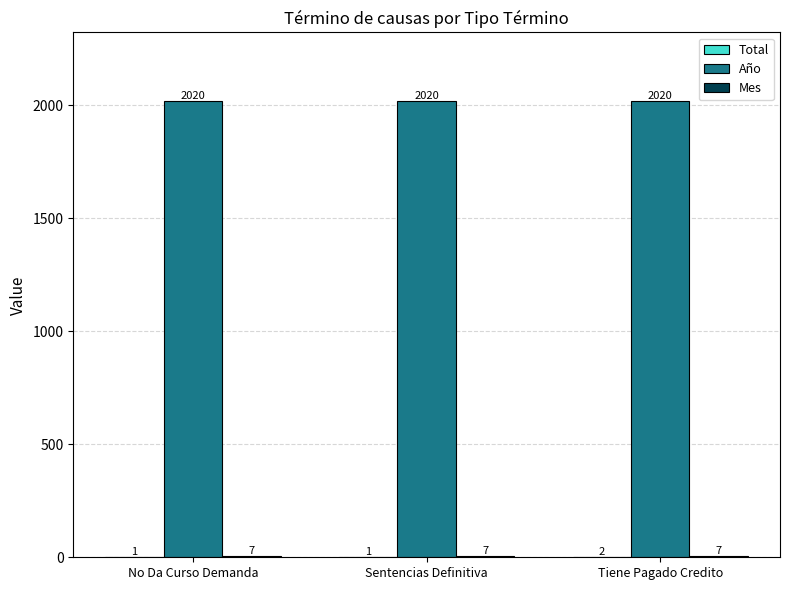

The value of Año at Sentencias Definitiva is 2020. True or false?

True